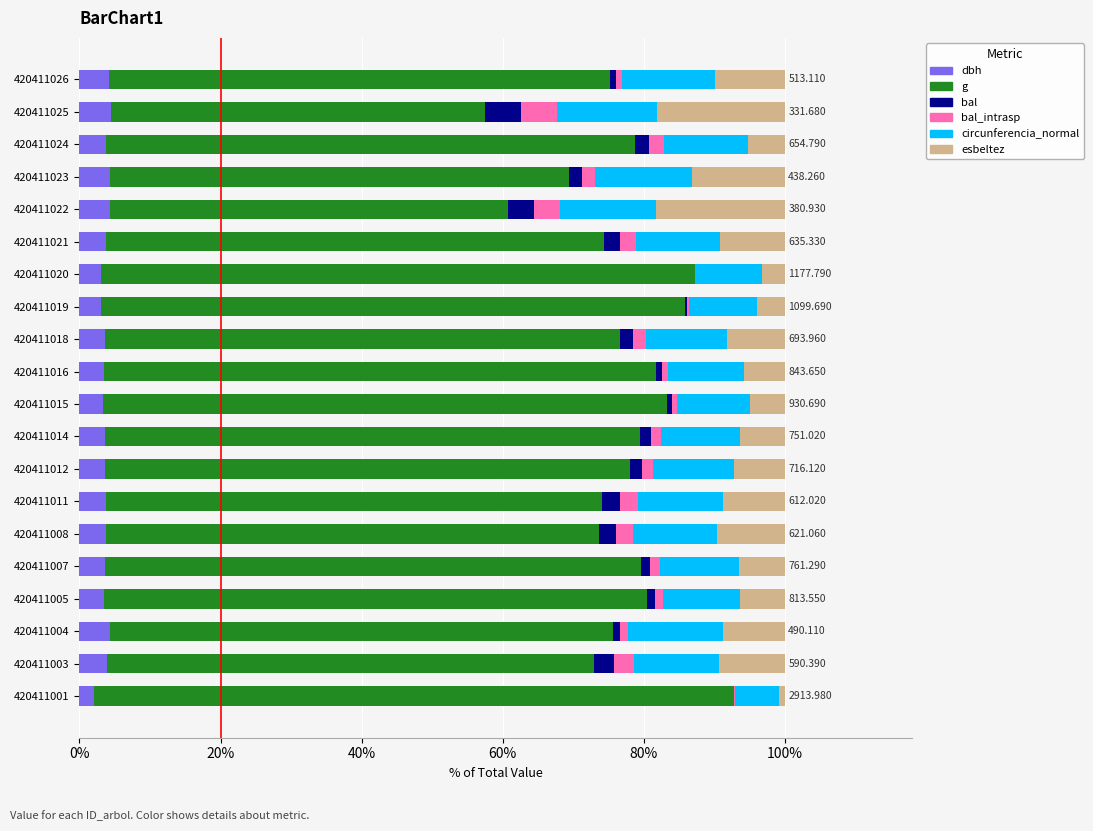

Count the number of data series in this chart.

6